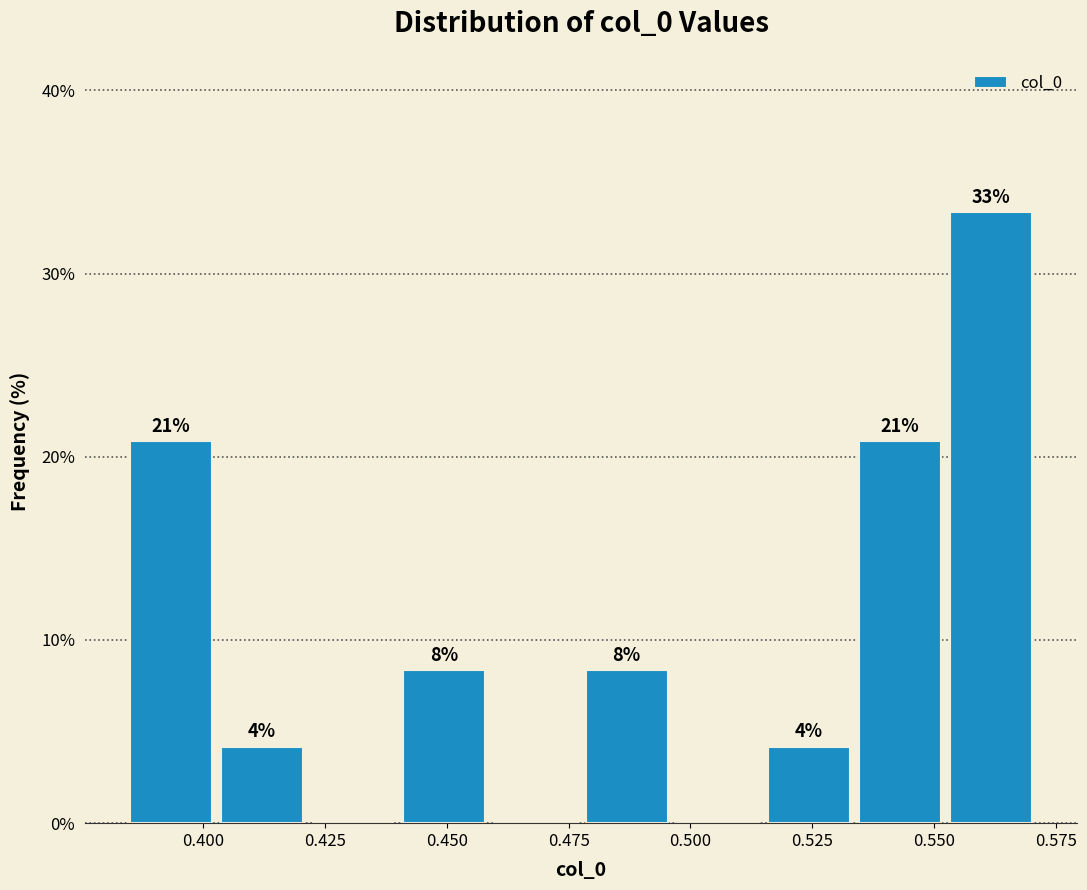

Read against the x-axis, roughly where is the centre of the tallest bar?

0.560